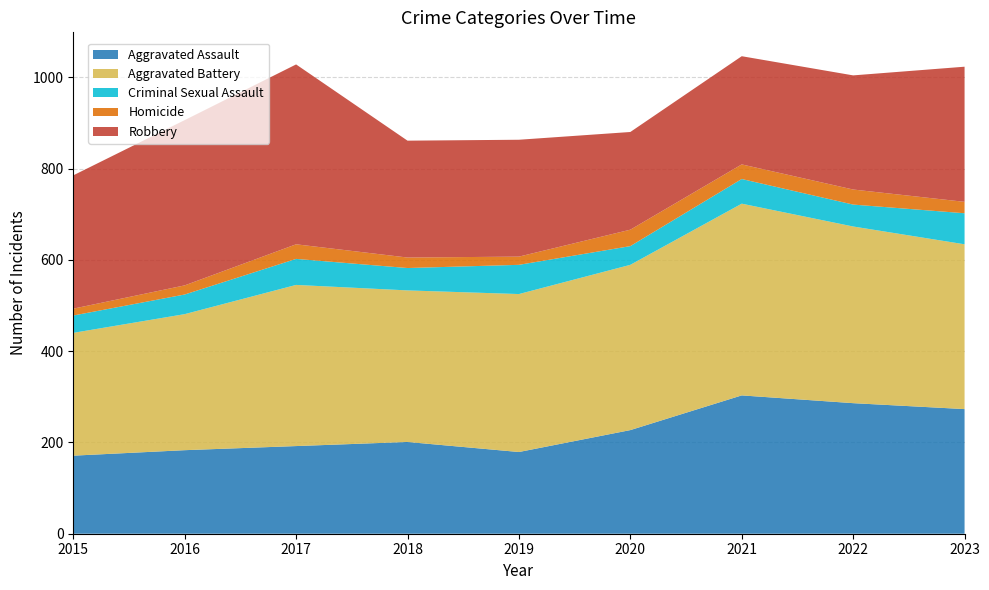

Reading right to left, what are all the values shown in this chart?

Aggravated Assault: 273	286	303	227	179	201	192	183	171
Aggravated Battery: 361	387	420	362	346	332	353	298	269
Criminal Sexual Assault: 68	48	54	41	64	49	57	43	38
Homicide: 25	33	32	36	18	23	32	20	15
Robbery: 296	250	237	214	256	256	394	362	292